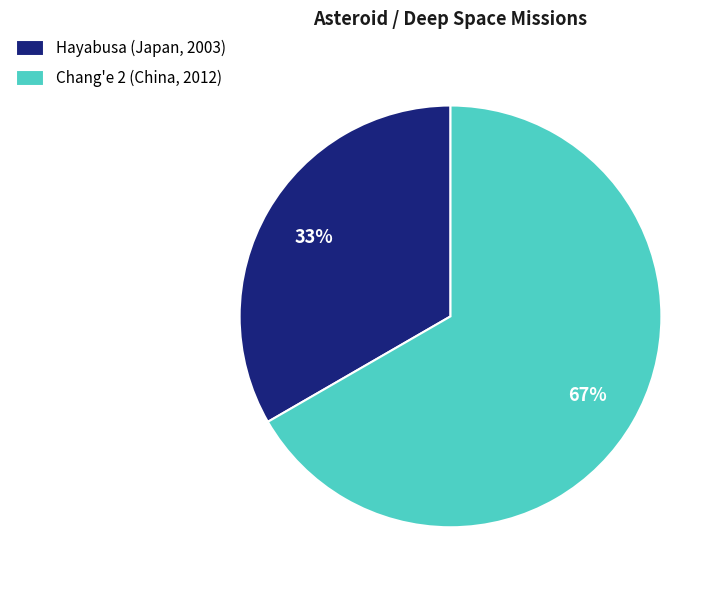

How many segments does this pie chart have?

2